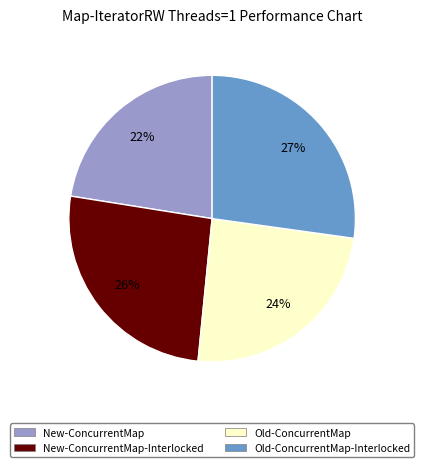

What is the largest slice in the pie chart?

Old-ConcurrentMap-Interlocked